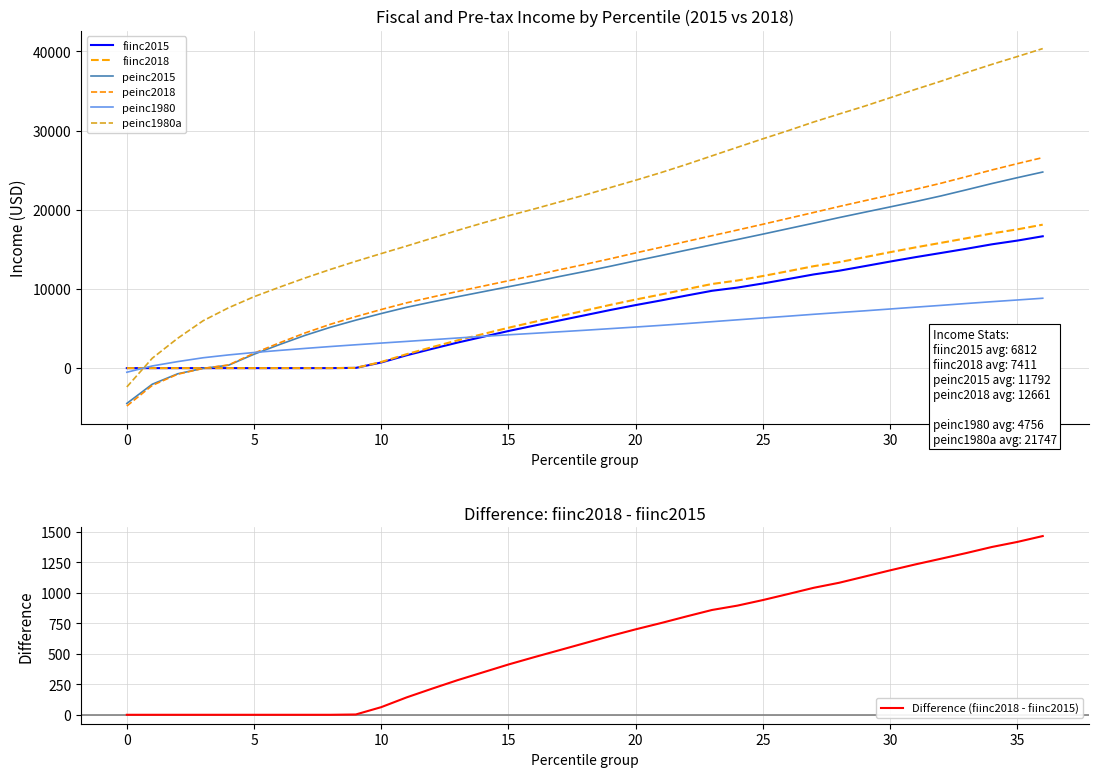

Between 5 and 9, which is larger?

9